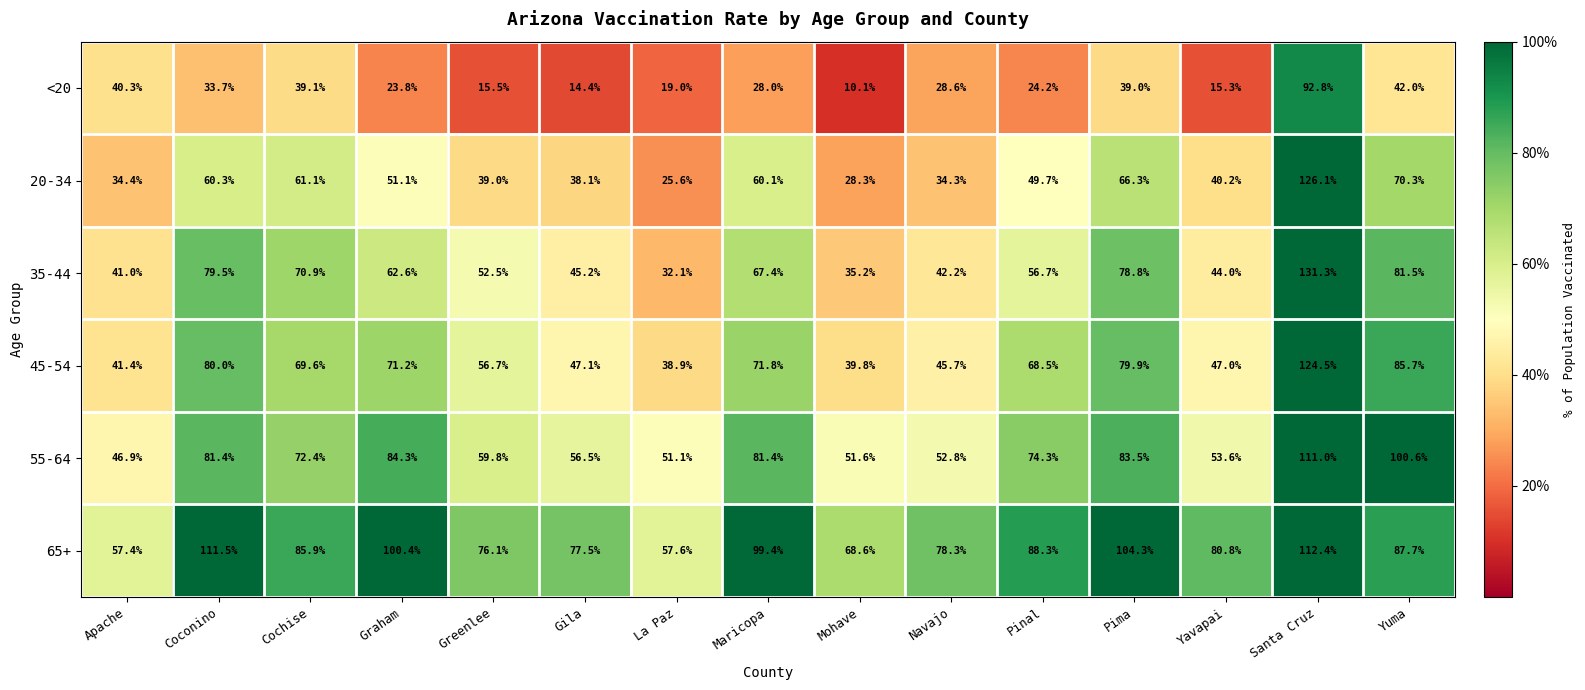

At which category is the sum across all series the highest?

Santa Cruz